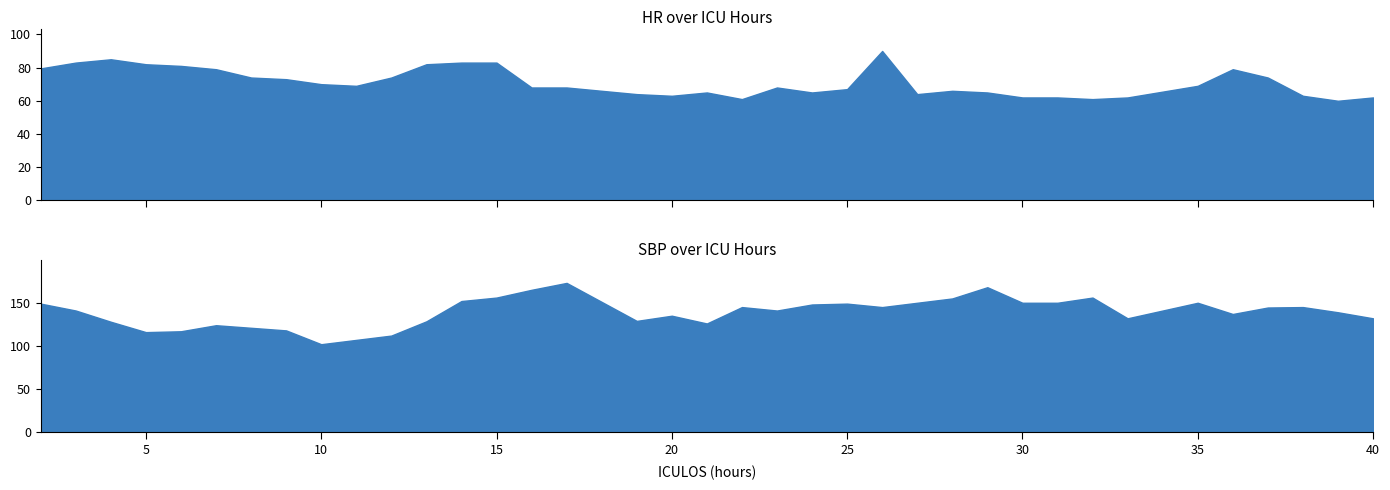

How many lines are shown in the chart?

2